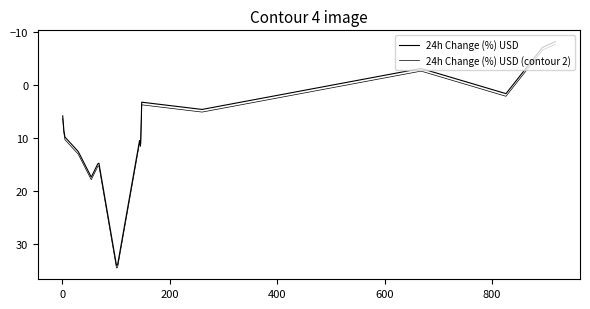

How many lines are shown in the chart?

2